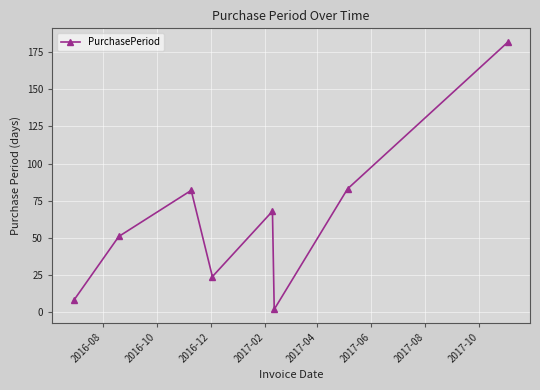

What is the difference between the maximum and minimum values?

180